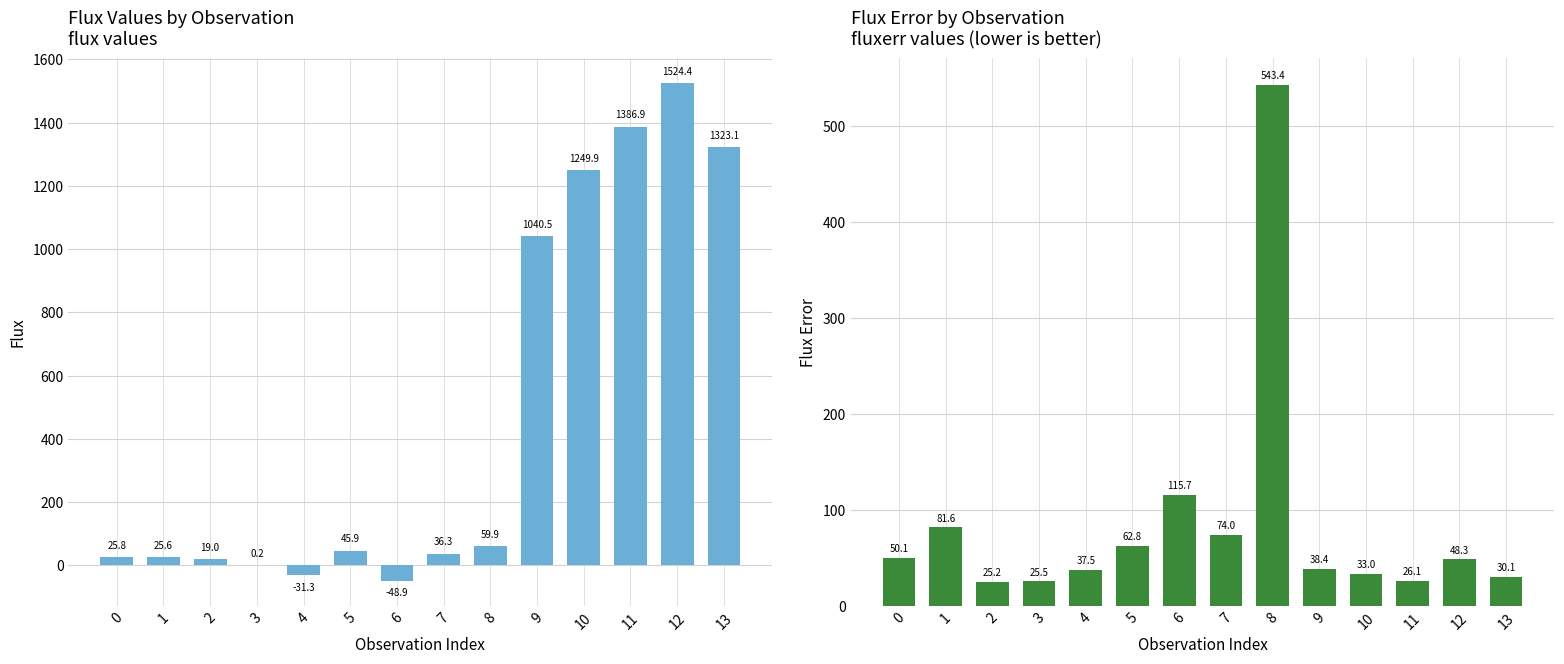

Rank the categories by flux value from highest to lowest.

12, 11, 13, 10, 9, 8, 5, 7, 0, 1, 2, 3, 4, 6